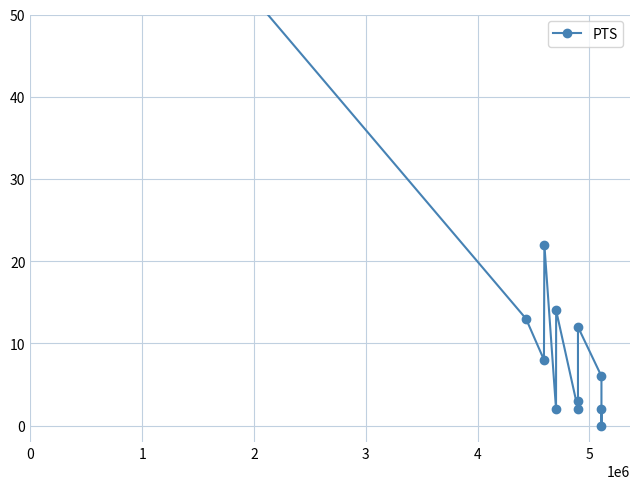

How many interior local peaks (higher than both neighbors) does the data have?

3